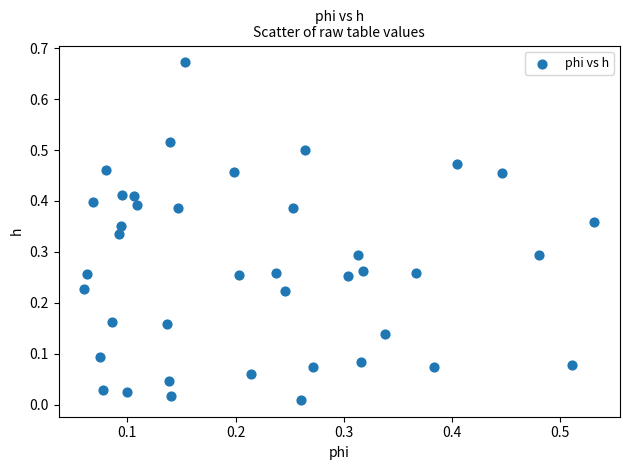

Count the number of points in this scatter plot.

40